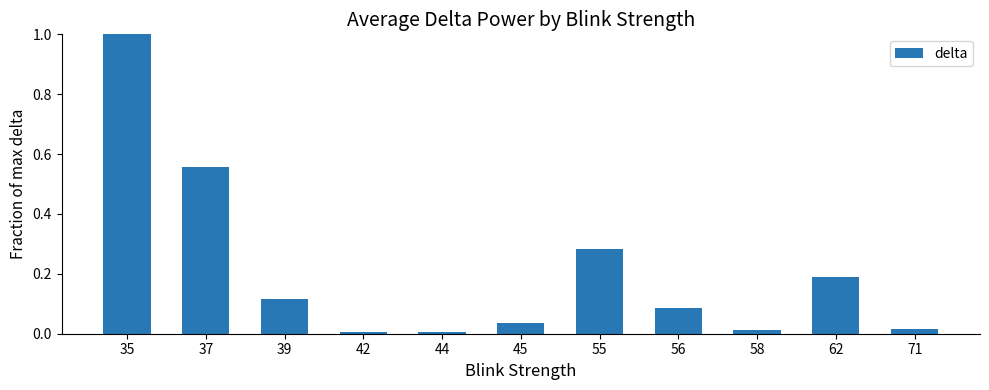

How many bars are there in total?

11